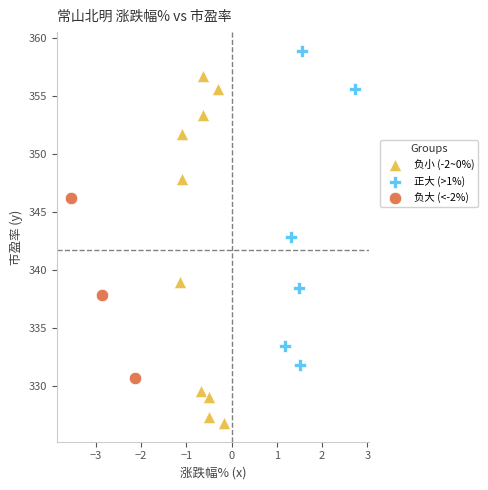

Which series has the widest spread of Y values?

负小 (-2~0%)